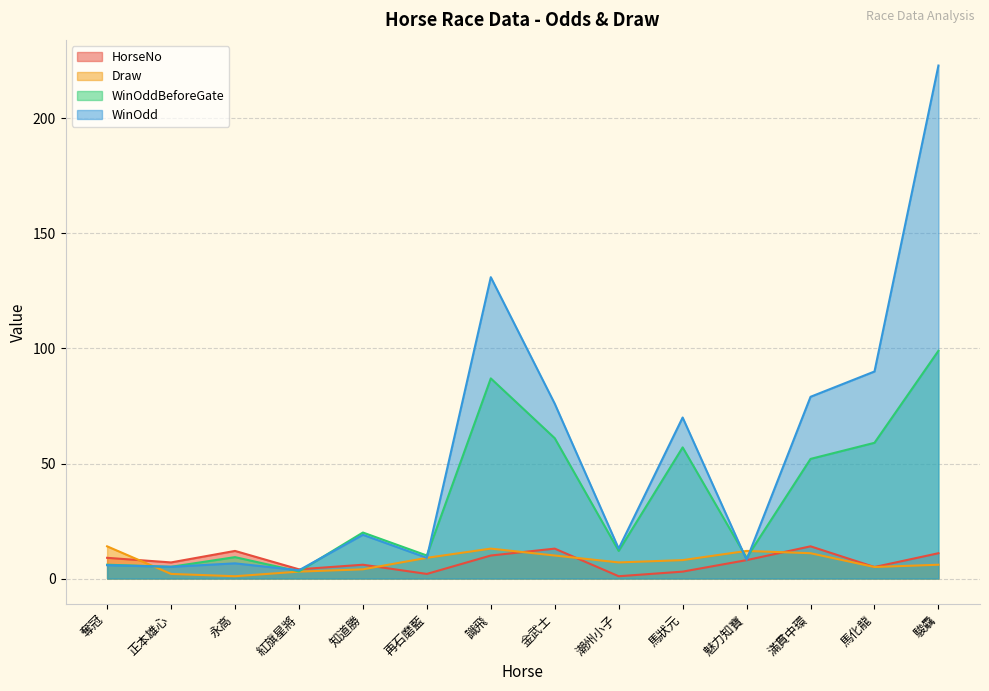

Is the value of Draw at 馬化龍 greater than the value of HorseNo at 魅力知寶?

No